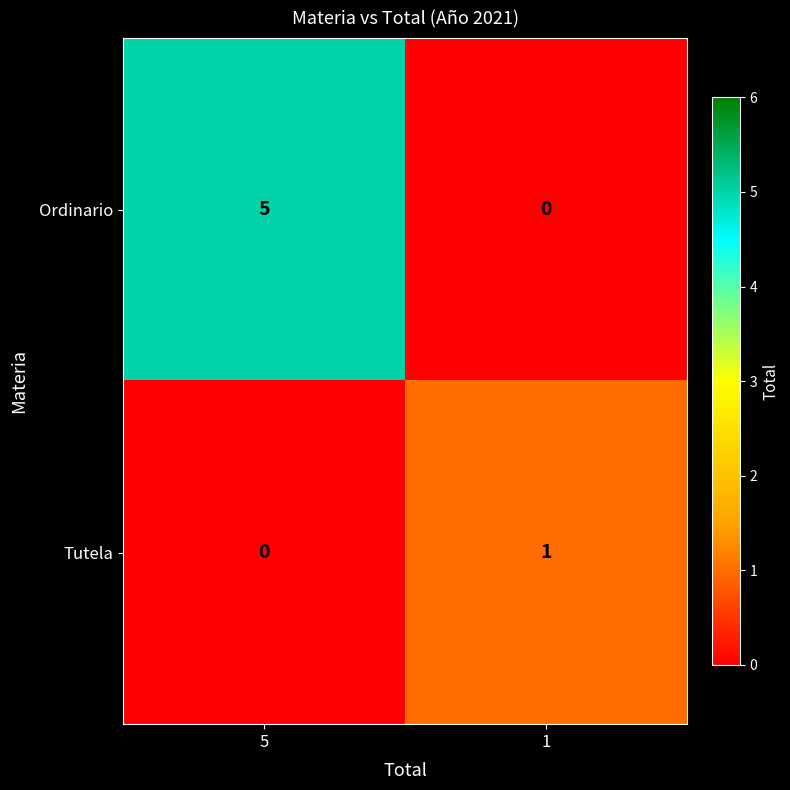

Rank the series by their average value, from lowest to highest.

row_1, row_0